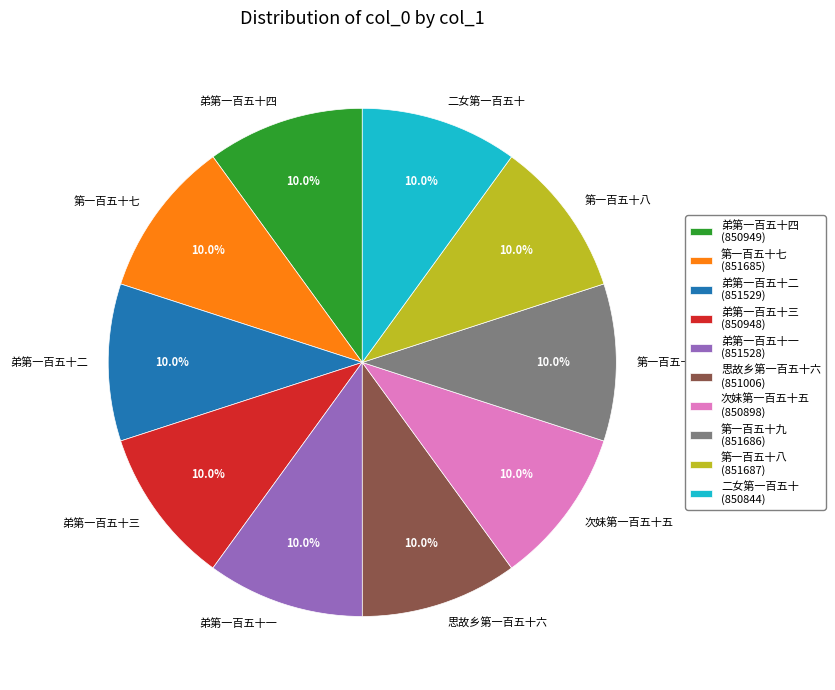

The 弟第一百五十三 slice represents 10% of the pie. True or false?

True